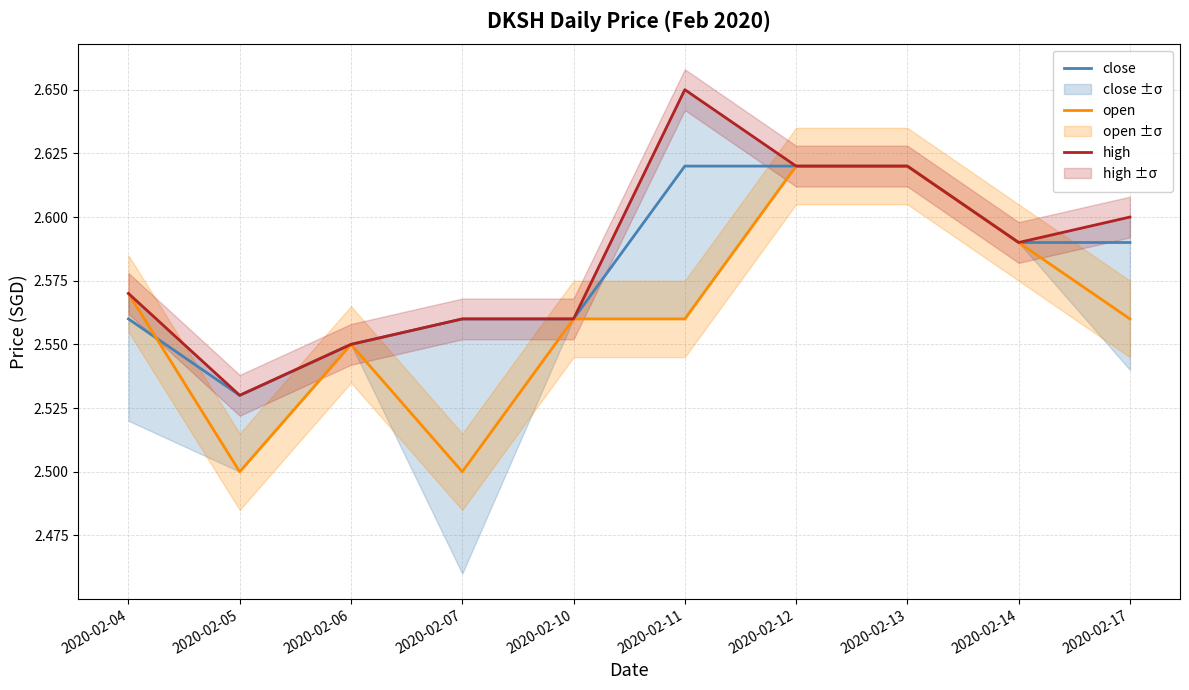

Reading right to left, list all the values displayed in this chart.

close: 2020-02-17=2.6	2020-02-14=2.6	2020-02-13=2.6	2020-02-12=2.6	2020-02-11=2.6	2020-02-10=2.6	2020-02-07=2.6	2020-02-06=2.5	2020-02-05=2.5	2020-02-04=2.6
open: 2020-02-17=2.6	2020-02-14=2.6	2020-02-13=2.6	2020-02-12=2.6	2020-02-11=2.6	2020-02-10=2.6	2020-02-07=2.5	2020-02-06=2.5	2020-02-05=2.5	2020-02-04=2.6
high: 2020-02-17=2.6	2020-02-14=2.6	2020-02-13=2.6	2020-02-12=2.6	2020-02-11=2.6	2020-02-10=2.6	2020-02-07=2.6	2020-02-06=2.5	2020-02-05=2.5	2020-02-04=2.6